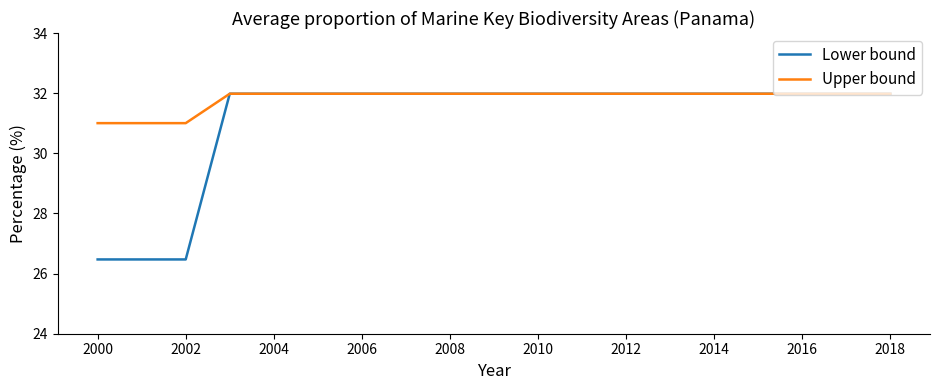

Which series has the largest total across all categories?

Upper bound